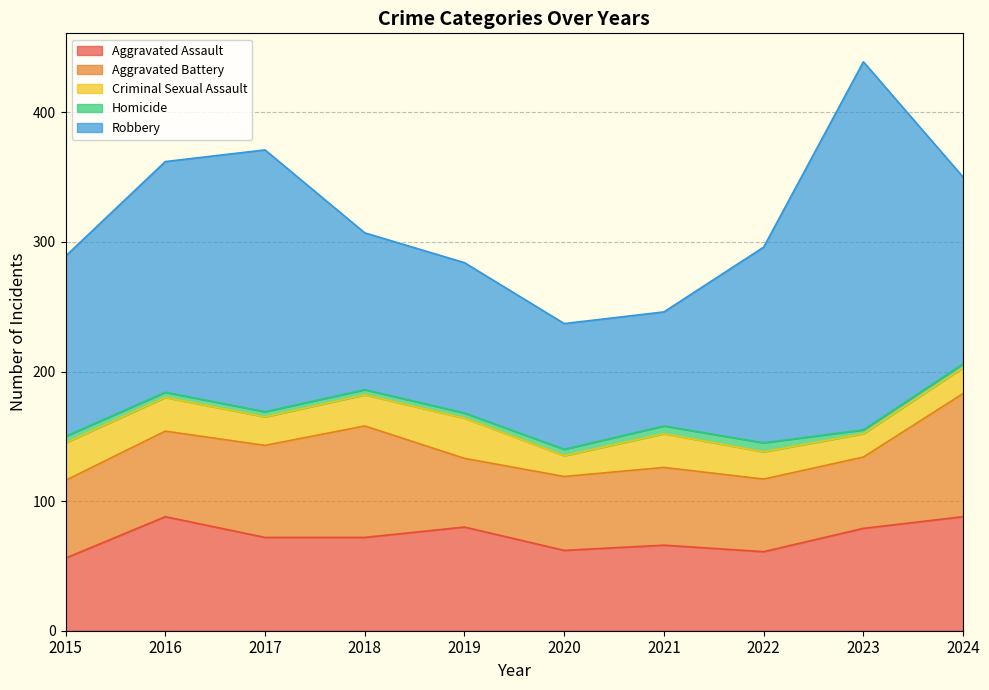

True or false: Criminal Sexual Assault and Aggravated Battery intersect in this chart.

False